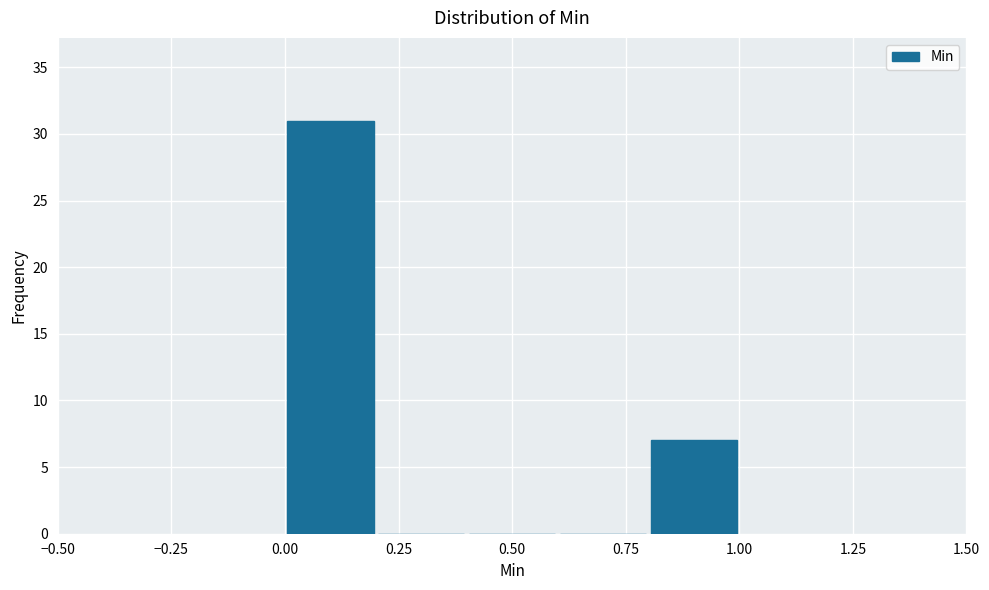

Reading left to right, transcribe this chart: for each bar, give the range it covers on the x-axis and its height. The values are not printed on the chart, so give them approximately, as read against the axis.

0.0 to 0.2: 31
0.2 to 0.4: 0
0.4 to 0.6: 0
0.6 to 0.8: 0
0.8 to 1.0: 7